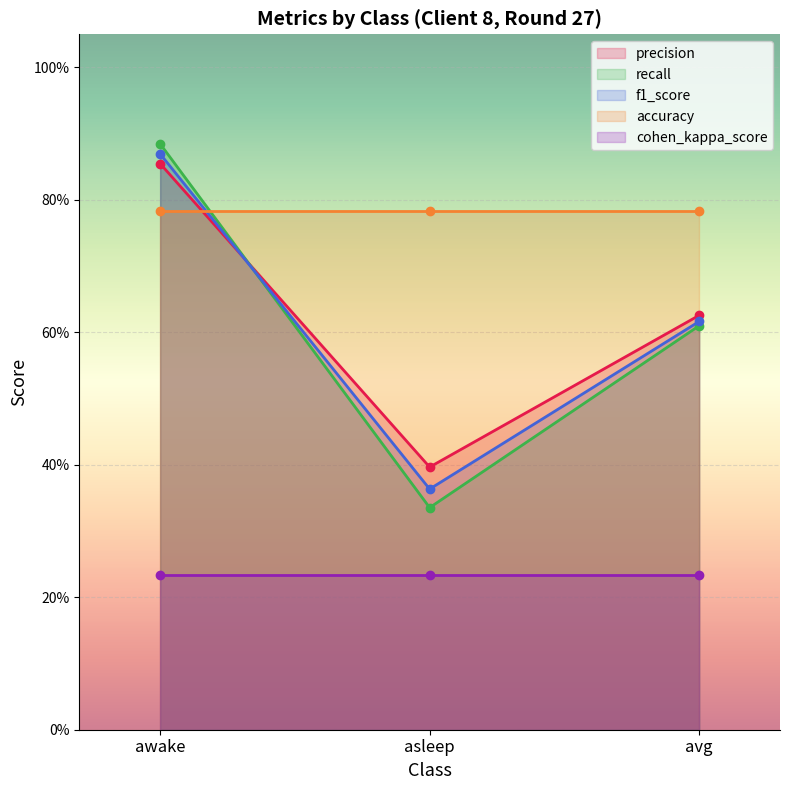

Which series has the largest range (max minus min)?

recall